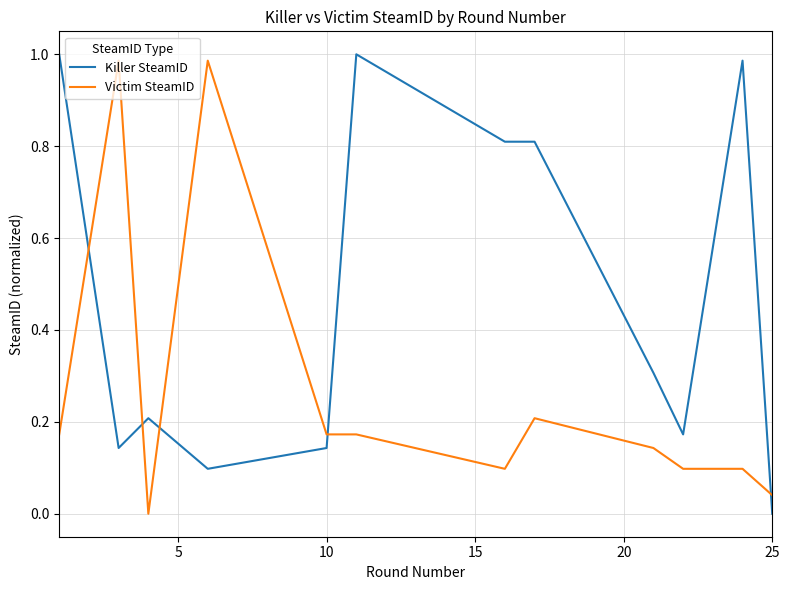

List the series in order of their overall mean, lowest first.

Victim SteamID, Killer SteamID